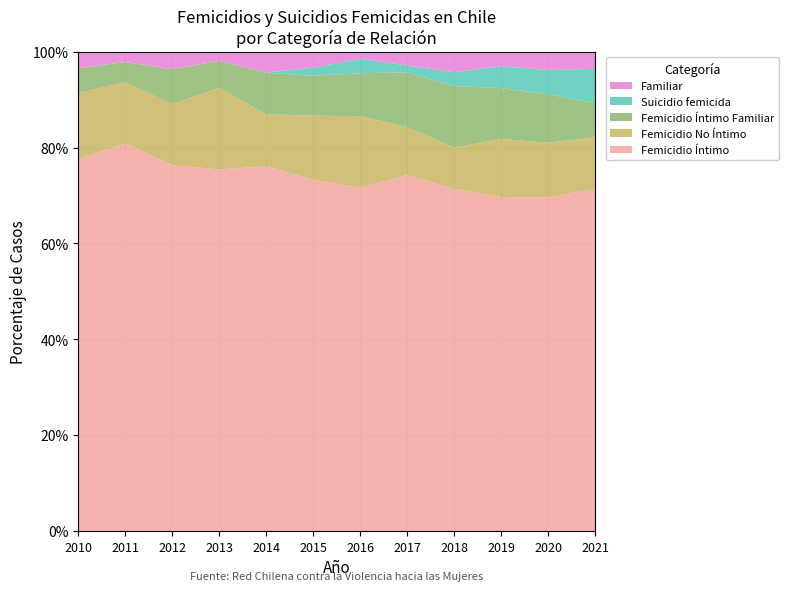

Which category has the highest value in the Femicidio Íntimo series?

2011